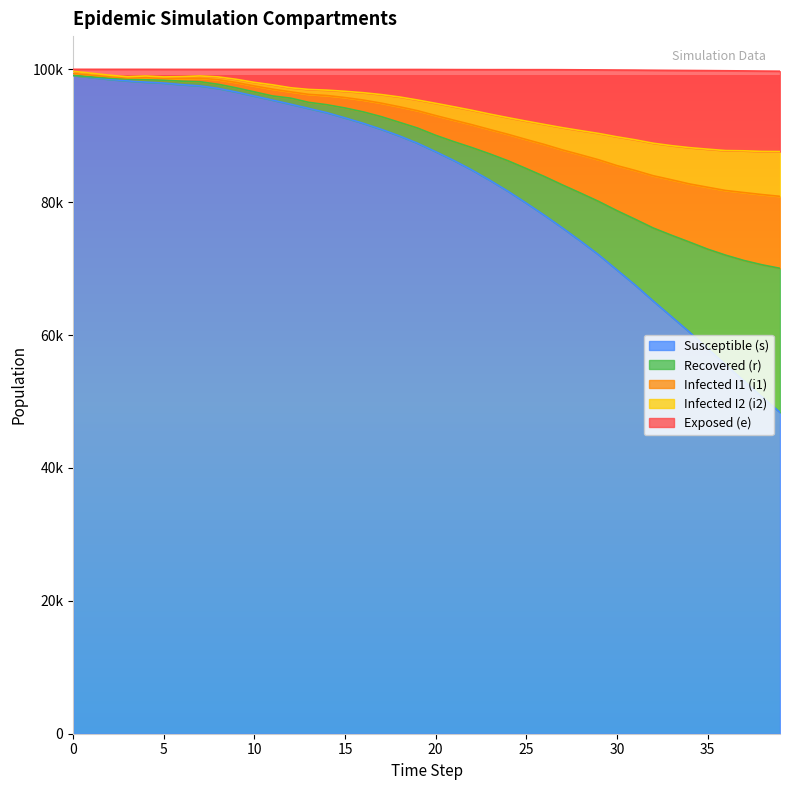

True or false: s and r cross at least once.

False